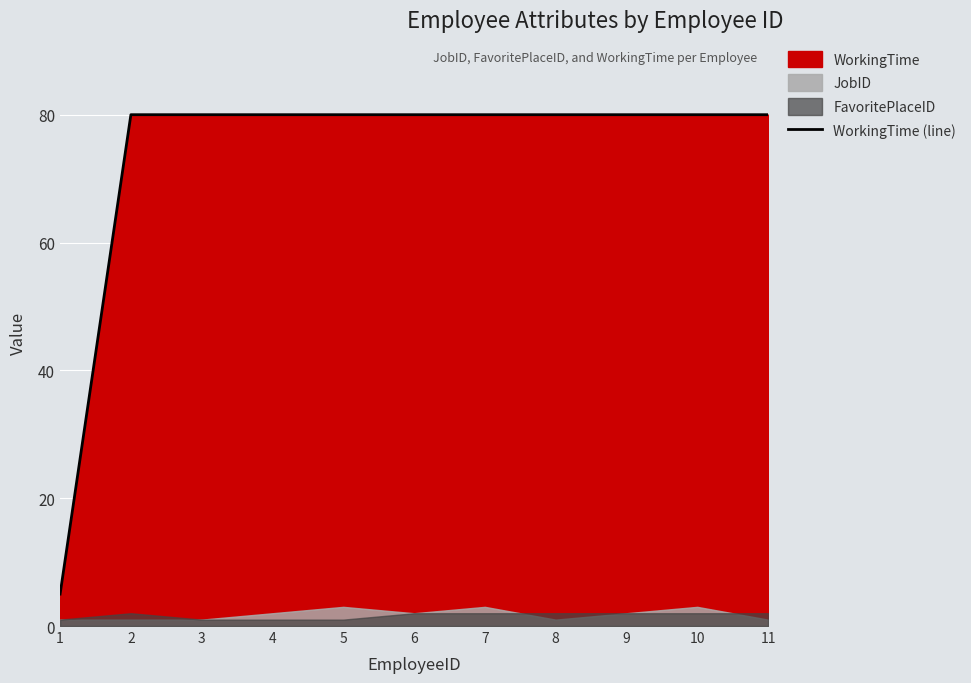

Reading left to right, extract all data points from this chart.

5	80	80	80	80	80	80	80	80	80	80